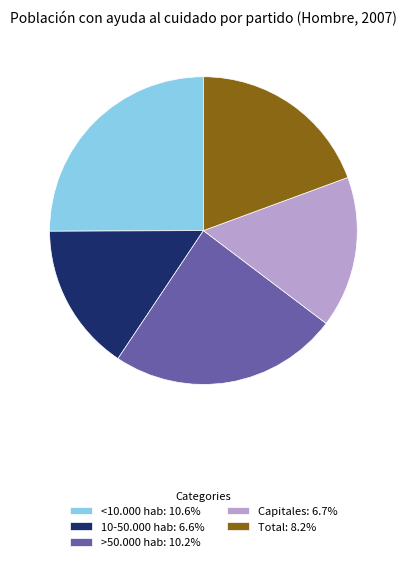

Does <10.000 hab: 10.6% represent more than half of the total?

No